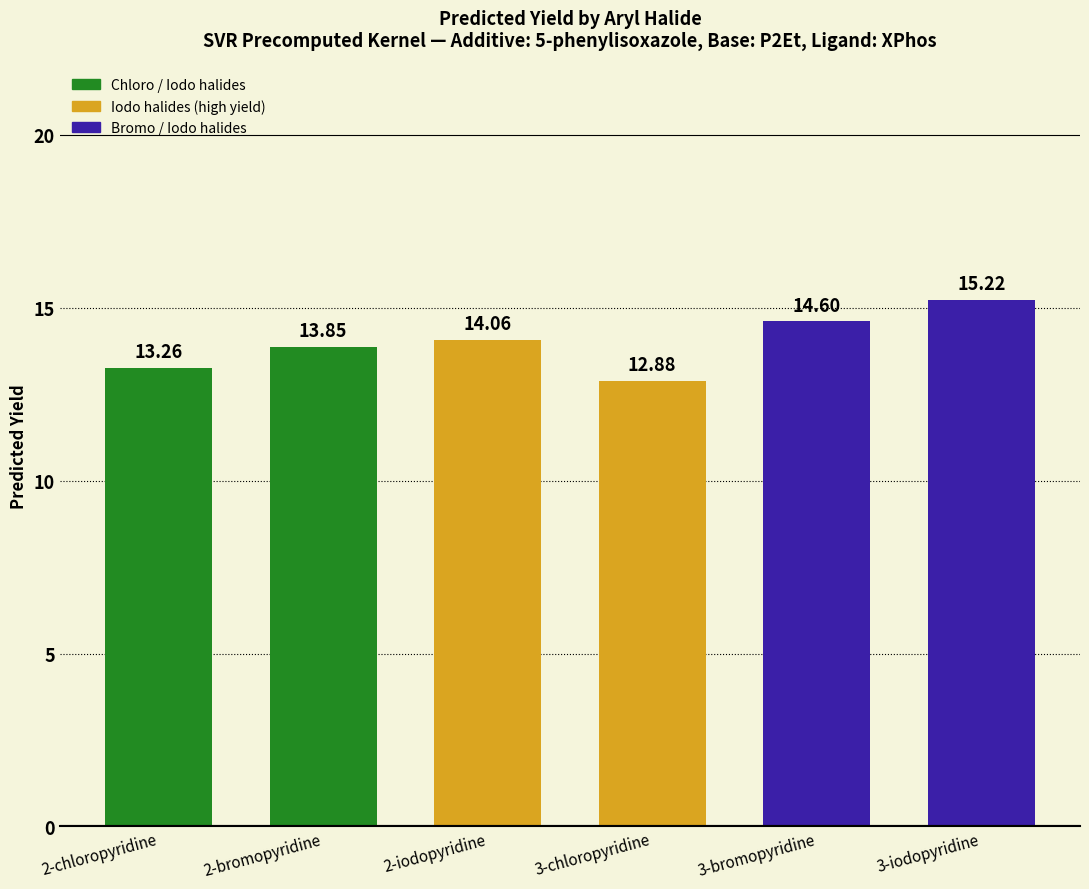

What position from the left is 3-iodopyridine?

6